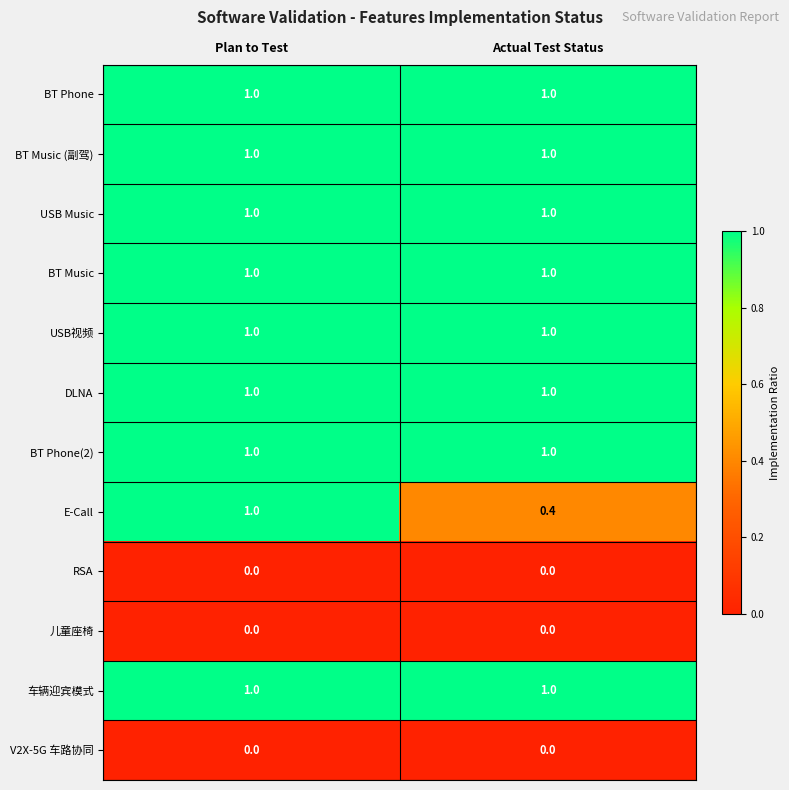

How many data points does each series have?

2